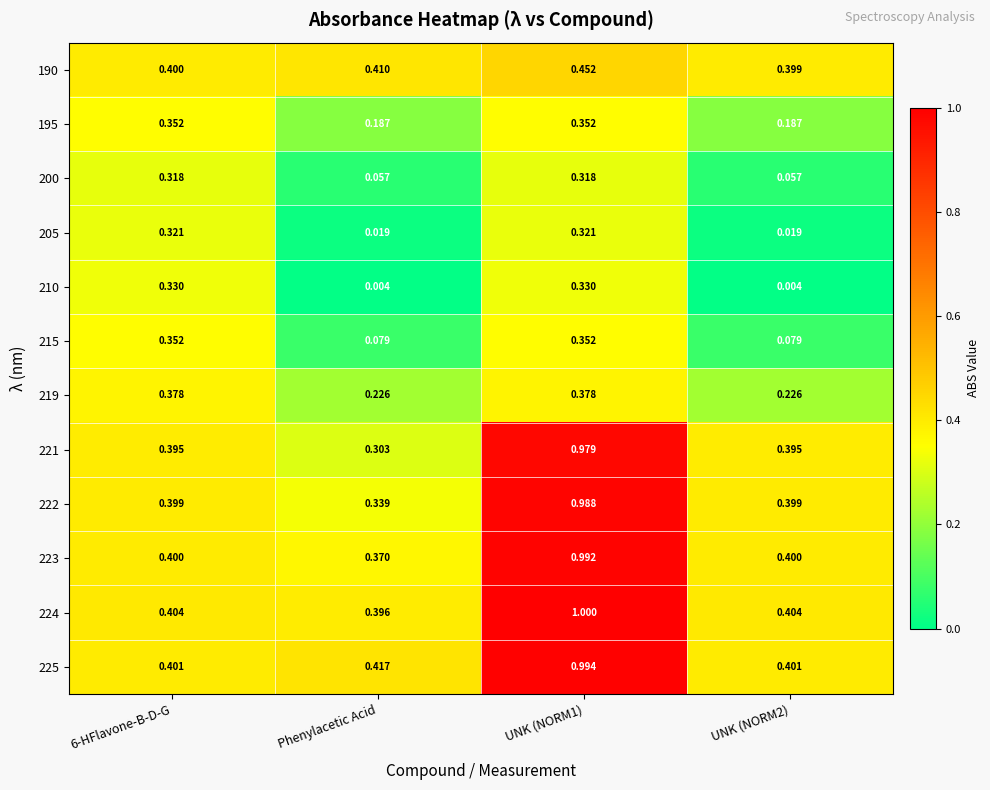

At how many categories does at least one series exceed 0?

4